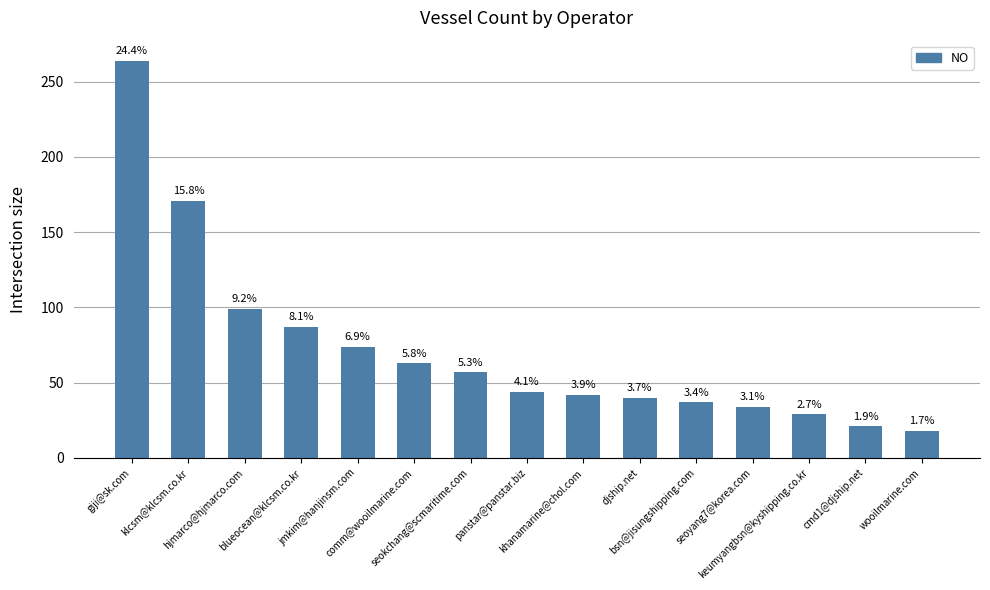

What is the label of the 14th bar from the left?

cmd1@djship.net